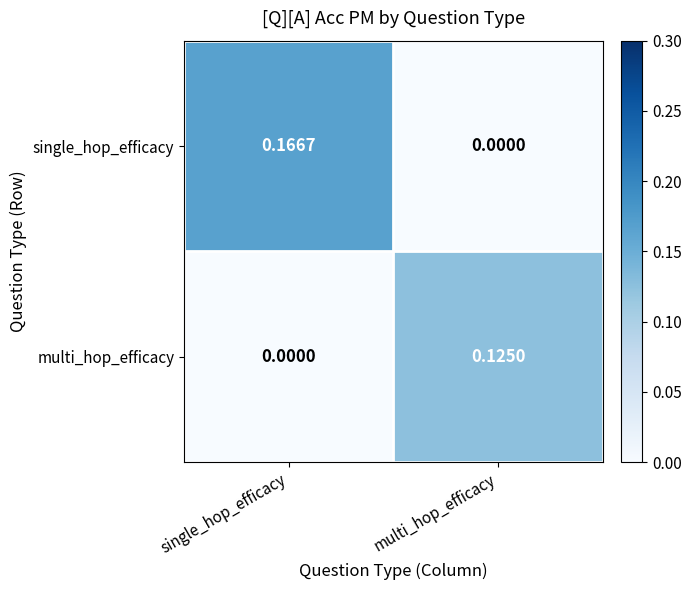

At single_hop_efficacy, list the series in order from largest to smallest.

single_hop_efficacy, multi_hop_efficacy